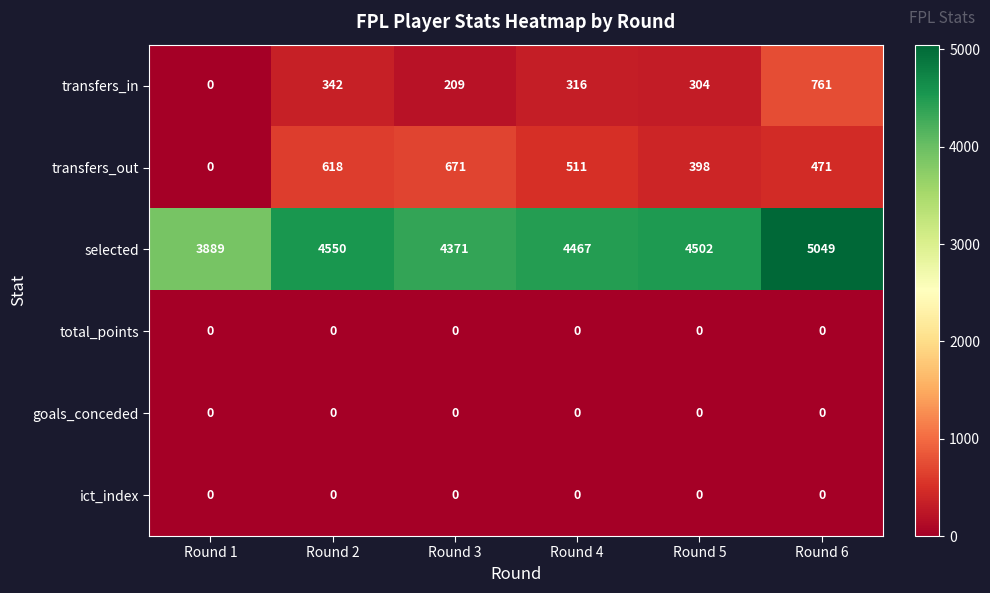

What is the total value across all series at Round 3?

5251